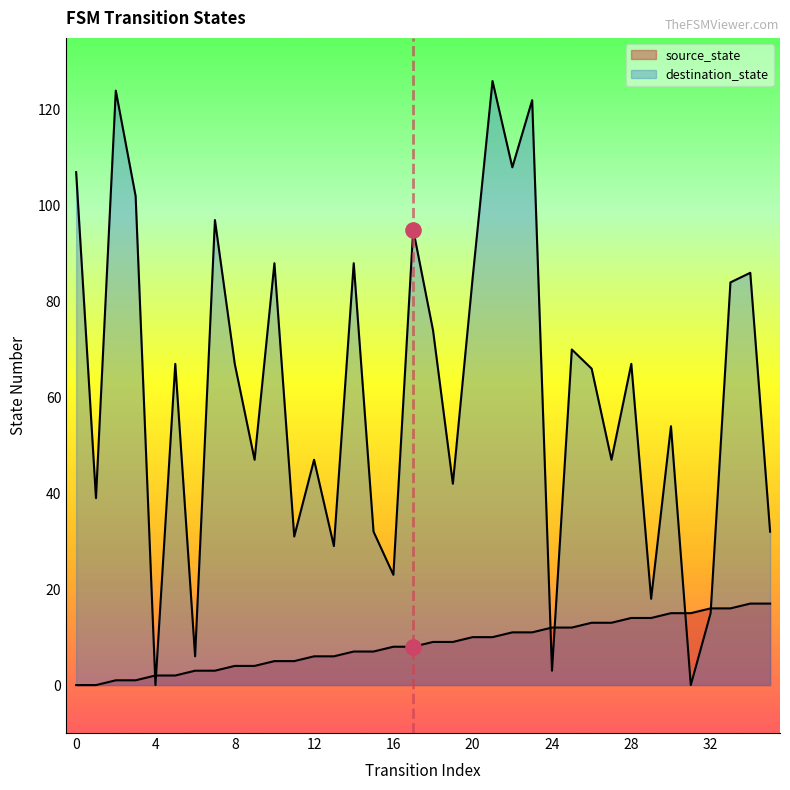

At how many categories does at least one series exceed 2?

35